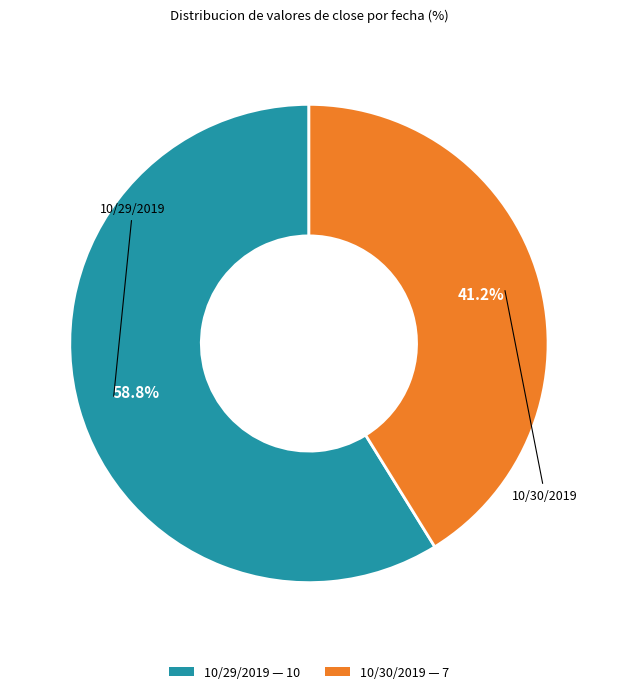

Count the number of slices in the pie.

2